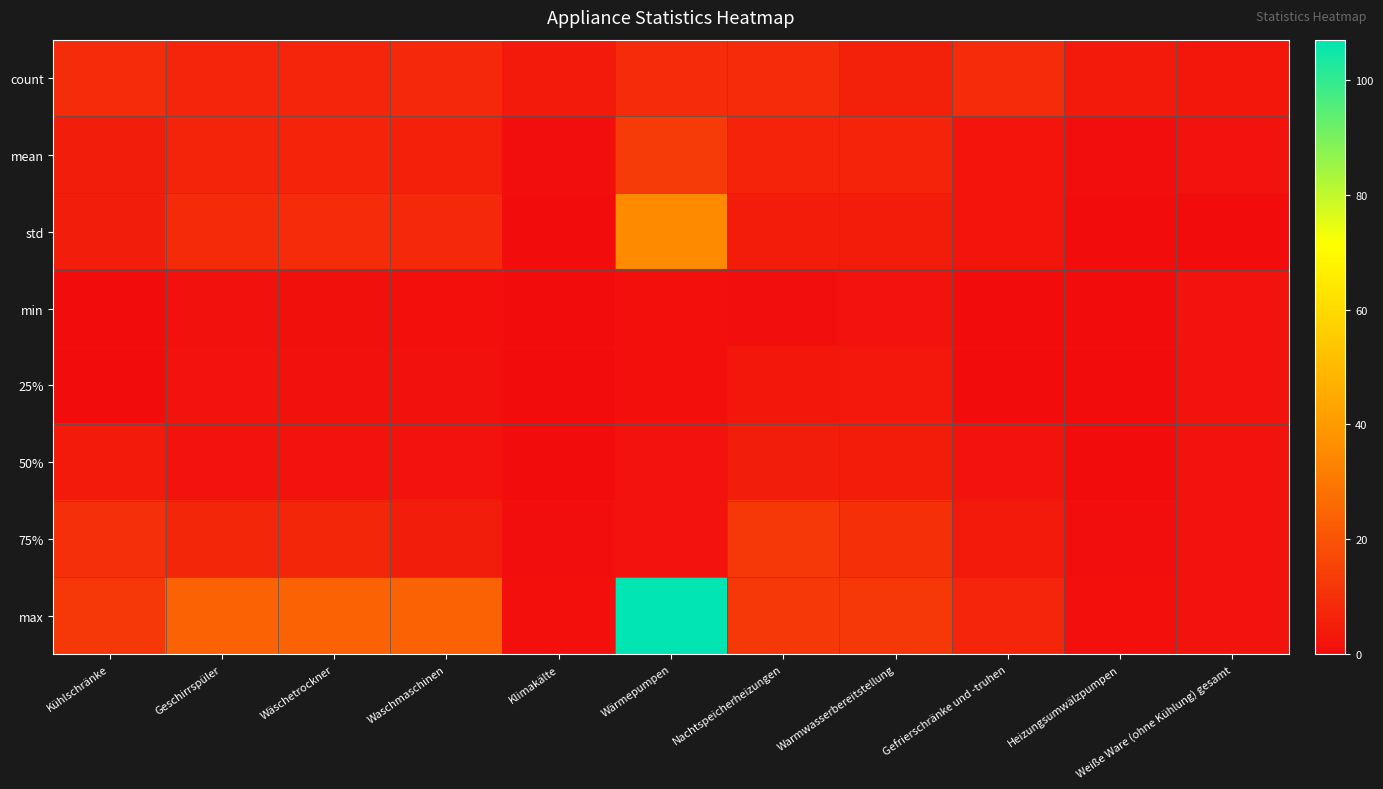

Reading left to right, what are all the values shown in this chart?

count: Kühlschränke=9.0	Geschirrspüler=7.0	Wäschetrockner=7.0	Waschmaschinen=8.0	Klimakälte=4.0	Wärmepumpen=9.0	Nachtspeicherheizungen=9.0	Warmwasserbereitstellung=6.0	Gefrierschränke und -truhen=9.0	Heizungsumwälzpumpen=4.0	Weiße Ware (ohne Kühlung) gesamt=3.0
mean: Kühlschränke=4.8	Geschirrspüler=6.7	Wäschetrockner=6.4	Waschmaschinen=5.8	Klimakälte=0.4	Wärmepumpen=13.3	Nachtspeicherheizungen=6.3	Warmwasserbereitstellung=6.3	Gefrierschränke und -truhen=2.4	Heizungsumwälzpumpen=0.4	Weiße Ware (ohne Kühlung) gesamt=2.0
std: Kühlschränke=4.8	Geschirrspüler=8.5	Wäschetrockner=8.6	Waschmaschinen=8.2	Klimakälte=0.4	Wärmepumpen=35.1	Nachtspeicherheizungen=4.5	Warmwasserbereitstellung=4.5	Gefrierschränke und -truhen=2.3	Heizungsumwälzpumpen=0.4	Weiße Ware (ohne Kühlung) gesamt=0.0
min: Kühlschränke=0.2	Geschirrspüler=1.5	Wäschetrockner=1.1	Waschmaschinen=1.0	Klimakälte=0.2	Wärmepumpen=1.0	Nachtspeicherheizungen=0.5	Warmwasserbereitstellung=2.0	Gefrierschränke und -truhen=0.2	Heizungsumwälzpumpen=0.2	Weiße Ware (ohne Kühlung) gesamt=2.0
25%: Kühlschränke=0.3	Geschirrspüler=2.1	Wäschetrockner=1.8	Waschmaschinen=1.6	Klimakälte=0.2	Wärmepumpen=1.0	Nachtspeicherheizungen=3.1	Warmwasserbereitstellung=3.4	Gefrierschränke und -truhen=0.3	Heizungsumwälzpumpen=0.2	Weiße Ware (ohne Kühlung) gesamt=2.0
50%: Kühlschränke=4.0	Geschirrspüler=2.2	Wäschetrockner=2.0	Waschmaschinen=2.0	Klimakälte=0.3	Wärmepumpen=2.0	Nachtspeicherheizungen=4.9	Warmwasserbereitstellung=4.4	Gefrierschränke und -truhen=2.0	Heizungsumwälzpumpen=0.3	Weiße Ware (ohne Kühlung) gesamt=2.0
75%: Kühlschränke=10.0	Geschirrspüler=7.5	Wäschetrockner=7.2	Waschmaschinen=4.8	Klimakälte=0.5	Wärmepumpen=2.0	Nachtspeicherheizungen=12.0	Warmwasserbereitstellung=10.2	Gefrierschränke und -truhen=4.0	Heizungsumwälzpumpen=0.5	Weiße Ware (ohne Kühlung) gesamt=2.0
max: Kühlschränke=12.0	Geschirrspüler=24.0	Wäschetrockner=24.0	Waschmaschinen=24.0	Klimakälte=1.0	Wärmepumpen=107.0	Nachtspeicherheizungen=12.0	Warmwasserbereitstellung=12.0	Gefrierschränke und -truhen=7.0	Heizungsumwälzpumpen=1.0	Weiße Ware (ohne Kühlung) gesamt=2.0